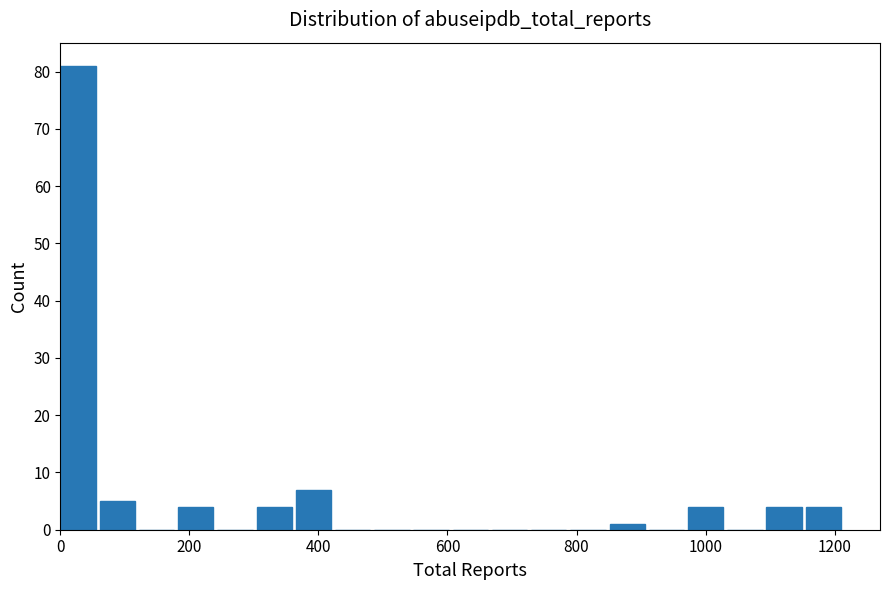

Around what value on the x-axis is the tallest bar? Give the approximate position of its centre, as read against the axis.

20